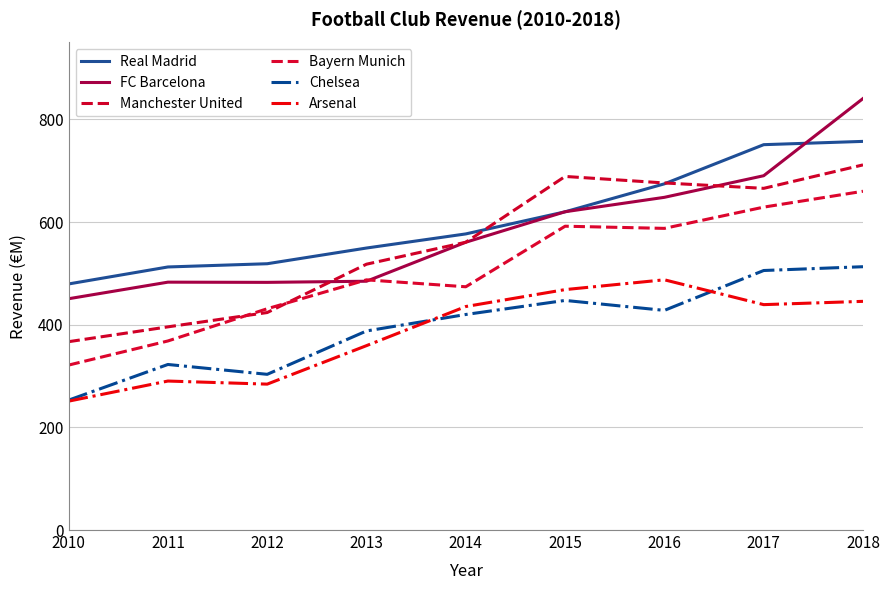

Does the chart have visible grid lines?

Yes